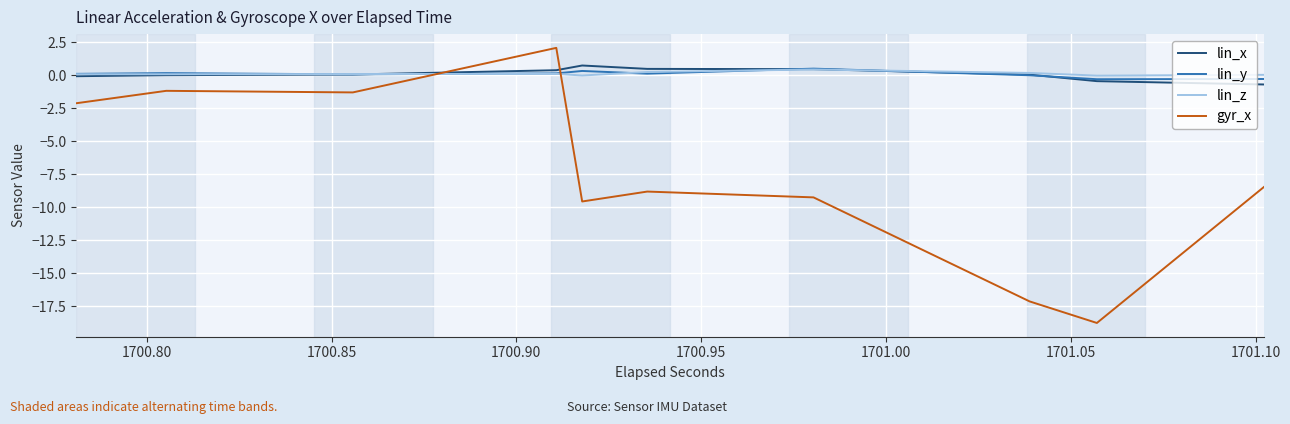

The gyr_x series shows -5.4 at 9. True or false?

False